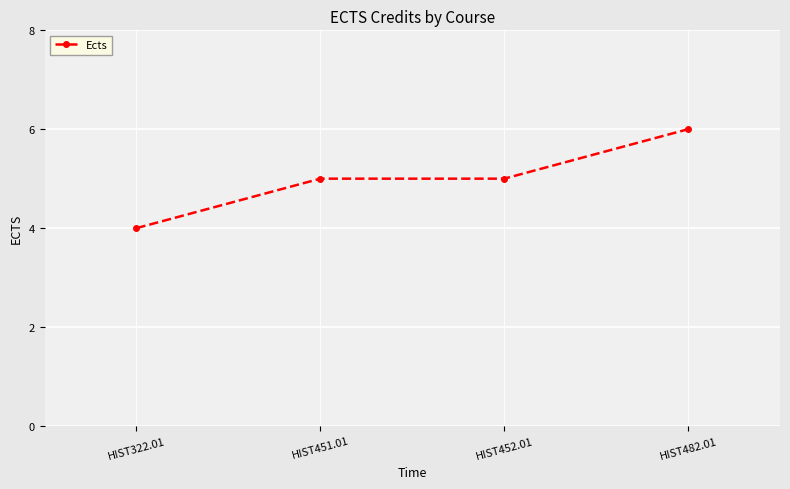

What is the approximate value at HIST451.01?

5